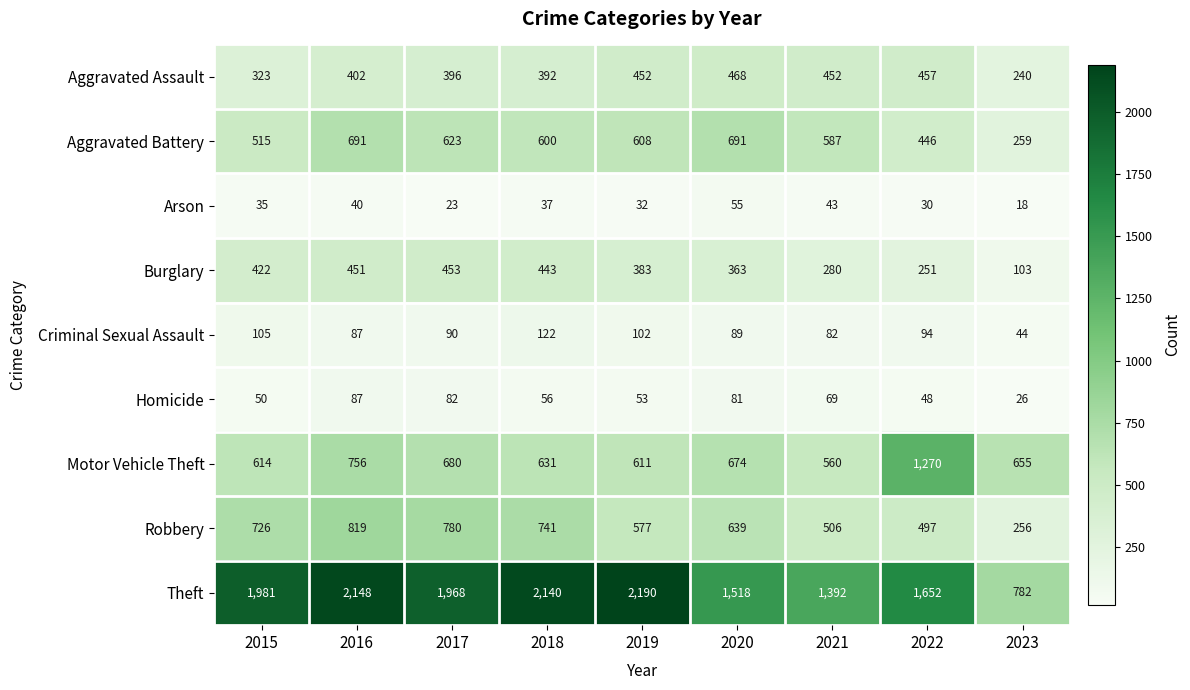

The Criminal Sexual Assault series shows 122 at 2018. True or false?

True